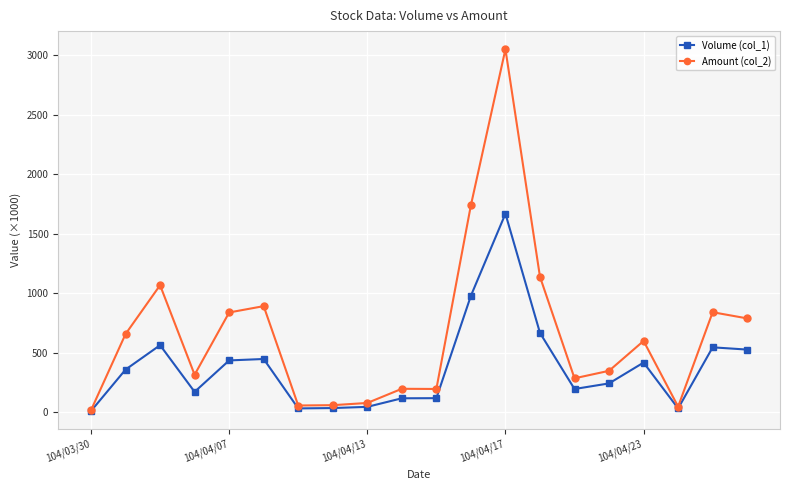

Count the number of data series in this chart.

2